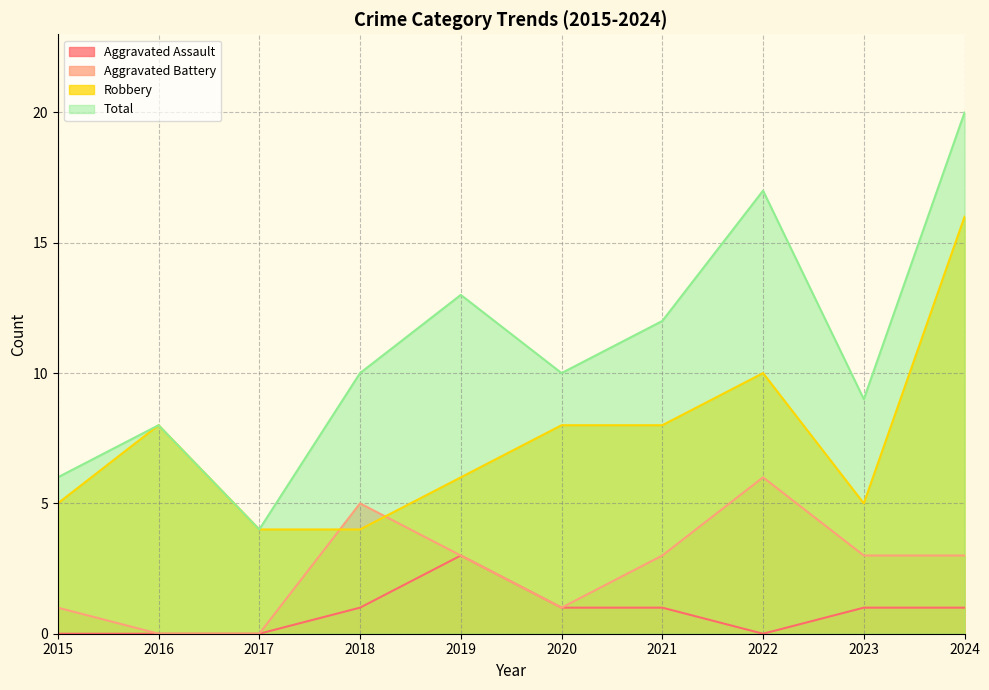

What is the difference between the maximum and second lowest values in the Total series?

14